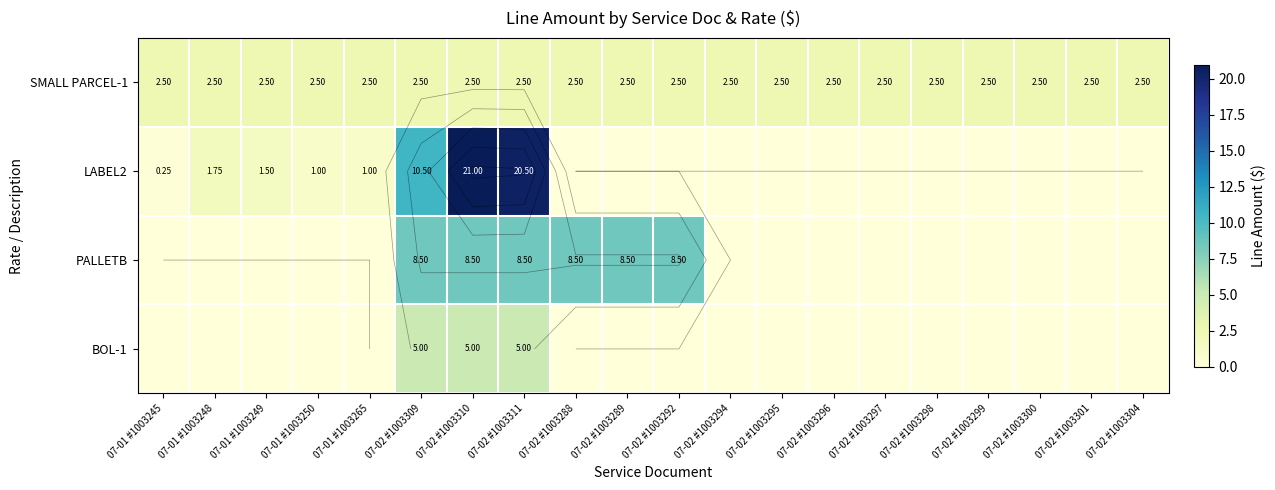

Is the value of SMALL PARCEL-1 at 07-01 #1003250 greater than the value of BOL-1 at 07-02 #1003309?

No